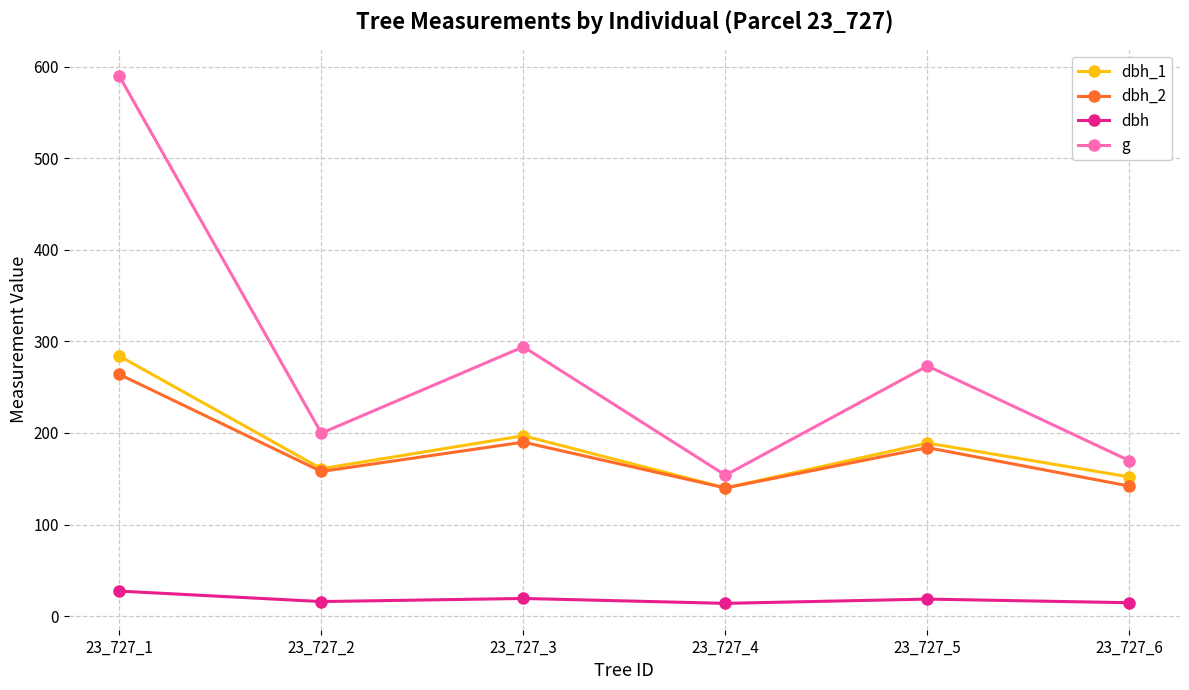

What is the value of the dbh point at the 3rd from the left?

19.4